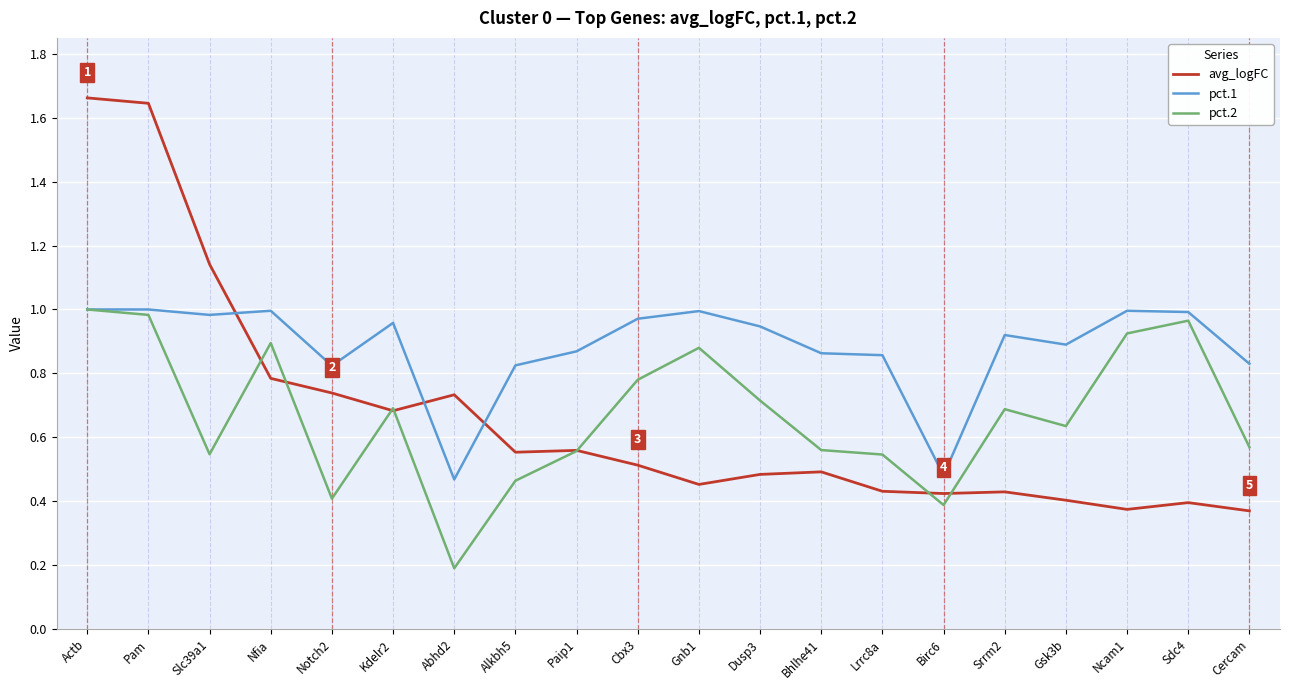

The pct.1 series shows 0.4 at Srrm2. True or false?

False